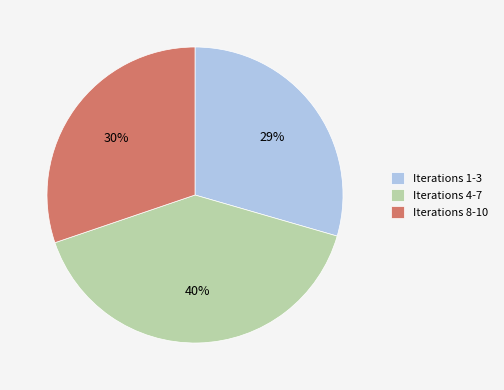

To the nearest percent, what is the difference between the largest and smallest slice percentages?

11%